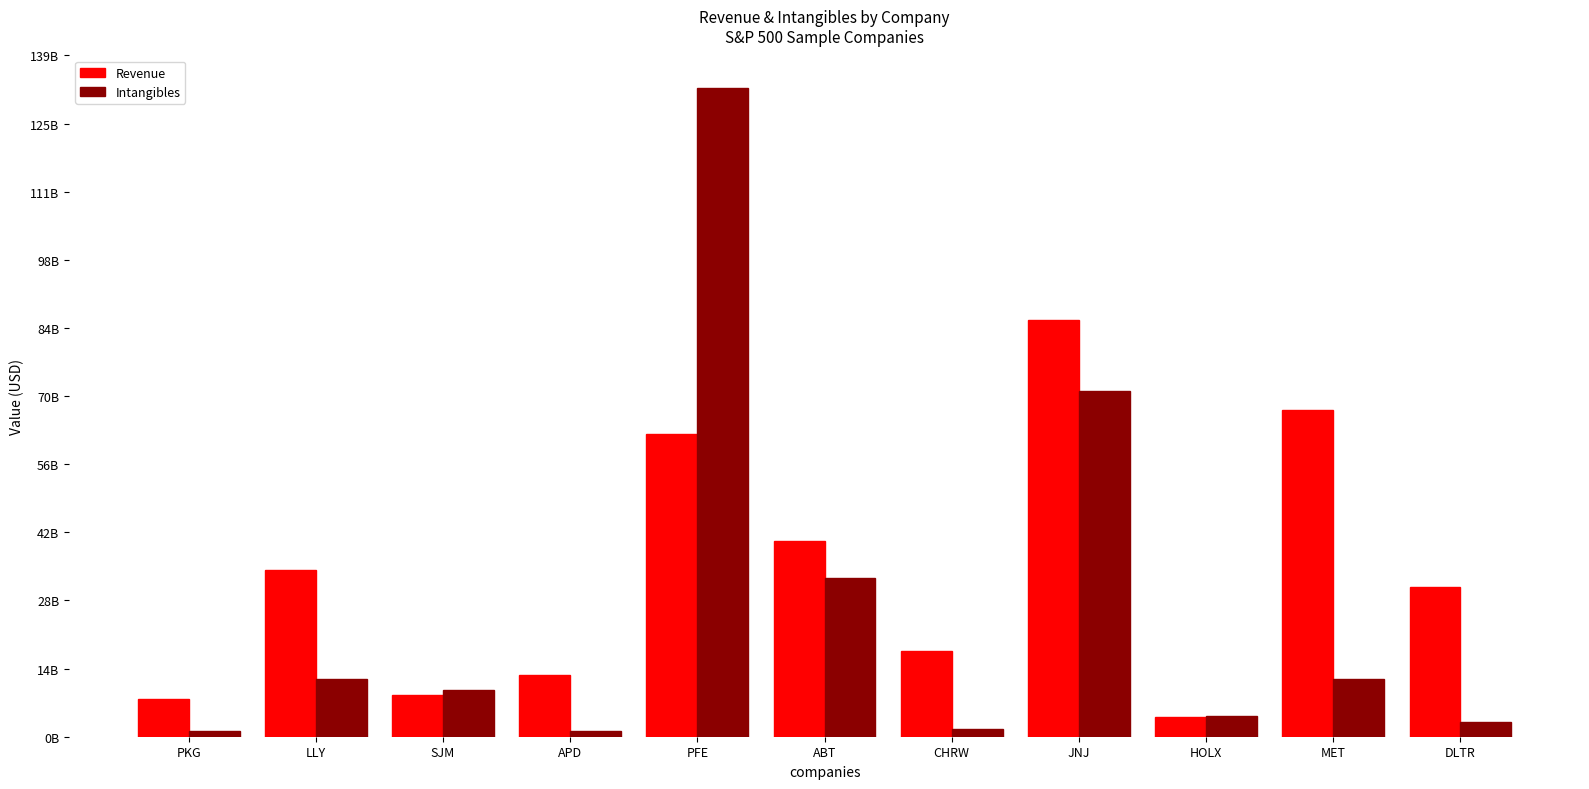

What are all the series names shown in the legend?

Revenue, Intangibles